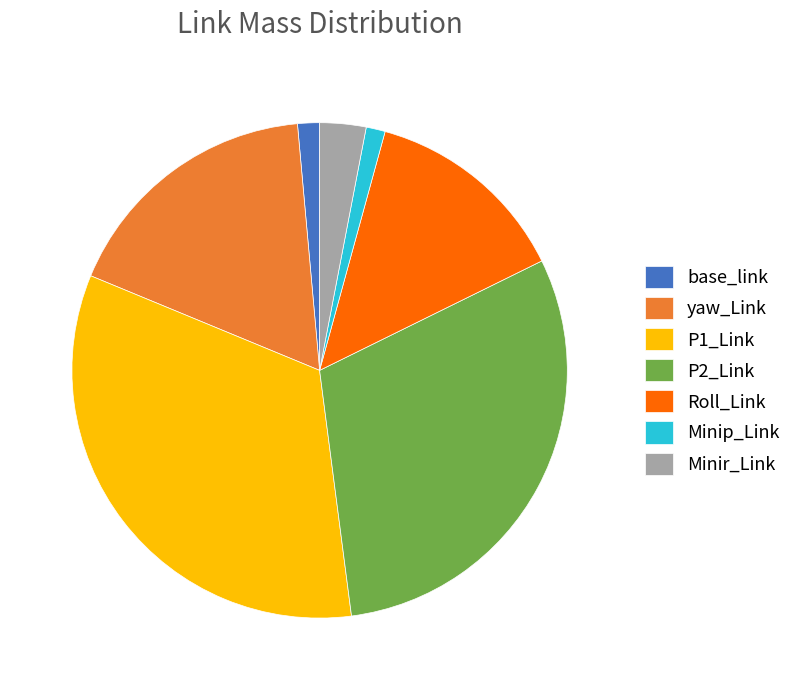

The Roll_Link slice represents 13% of the pie. True or false?

True